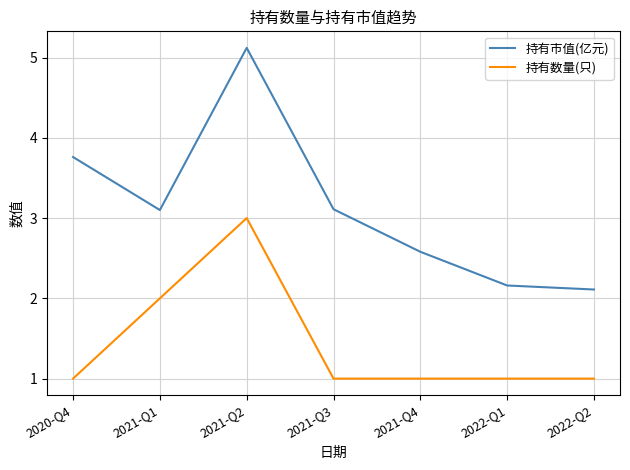

Which category has the highest value in the 持有数量(只) series?

2021-Q2